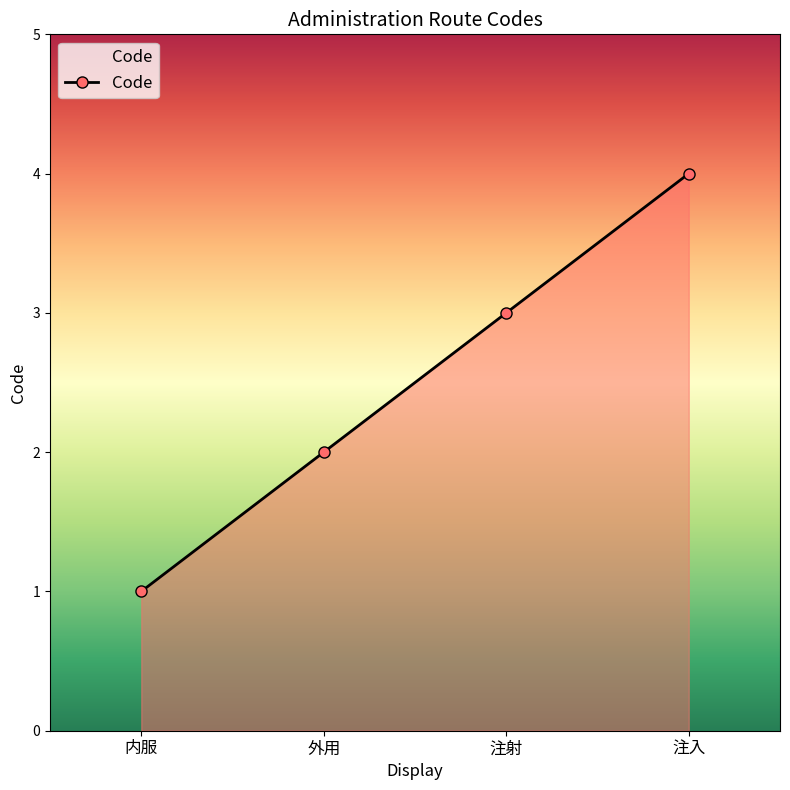

What is the label of the 4th point from the right?

内服